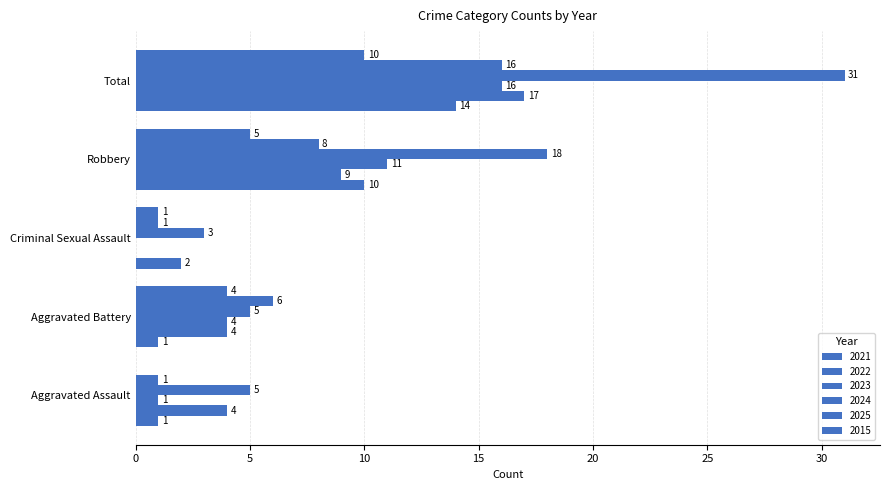

The 2015 series shows 7 at Aggravated Assault. True or false?

False